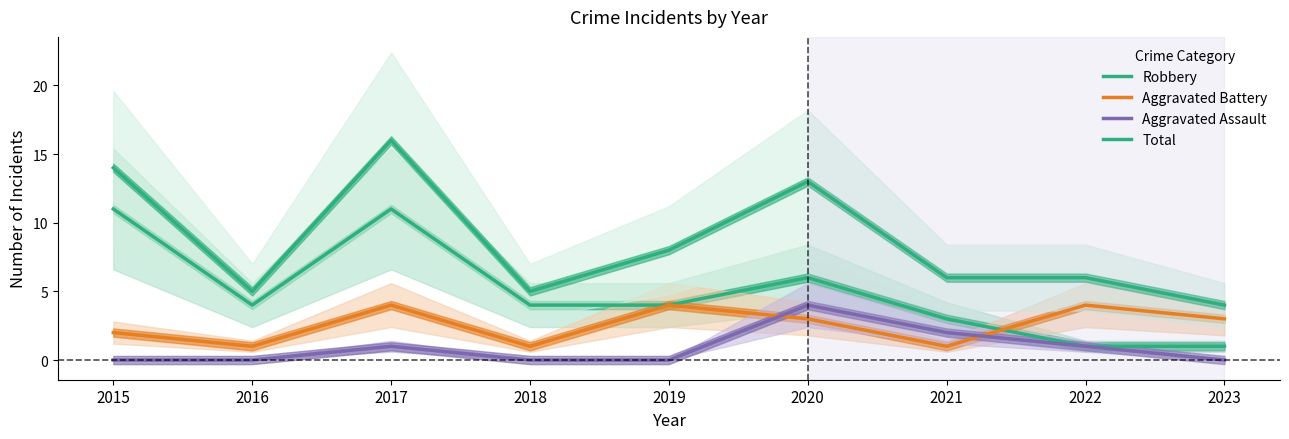

Where do Aggravated Battery and Aggravated Assault first cross each other?

2019 and 2020